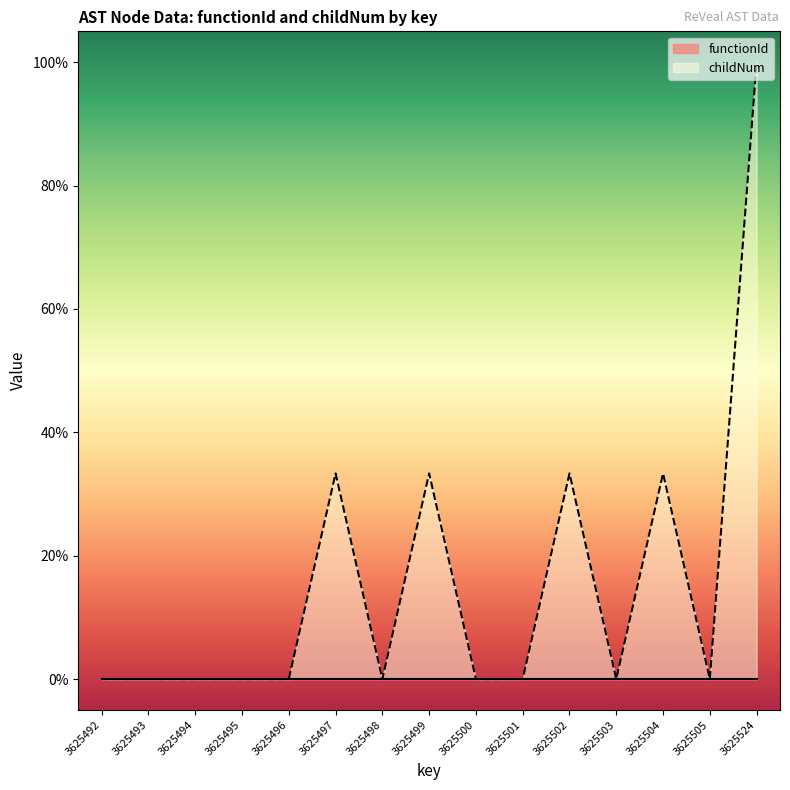

How many positive values are there?

5